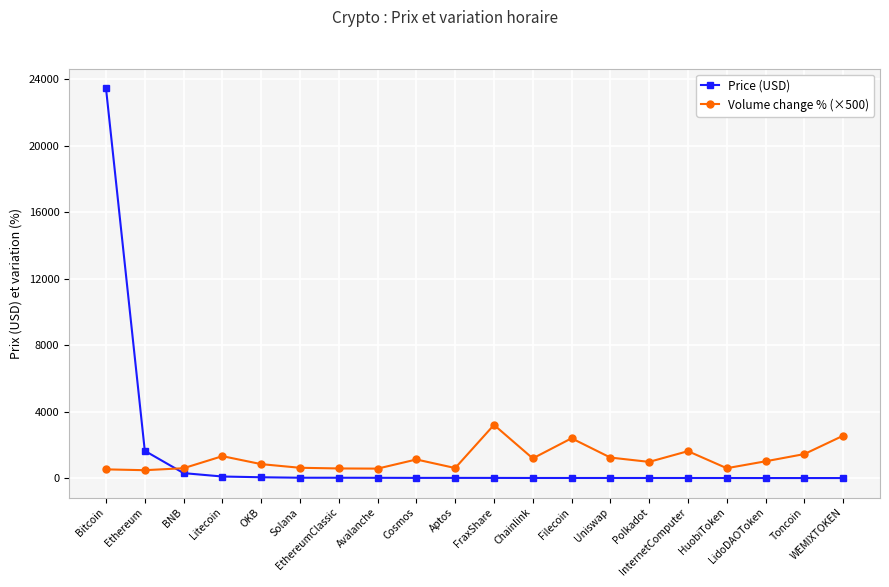

Which series has the largest range (max minus min)?

Price (USD)